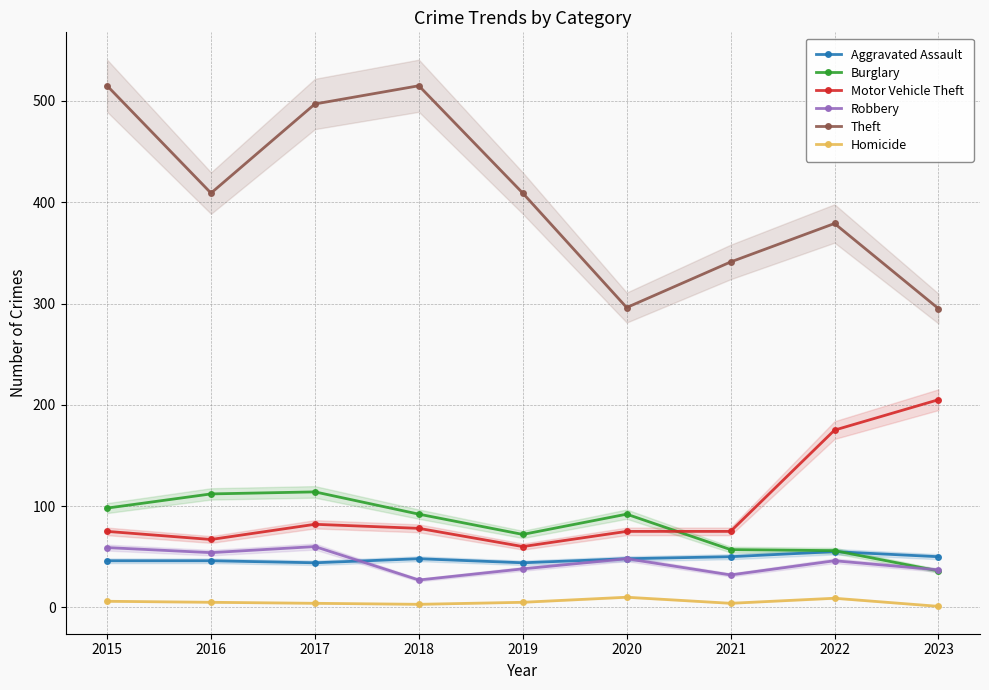

What is the maximum value for Burglary?

114